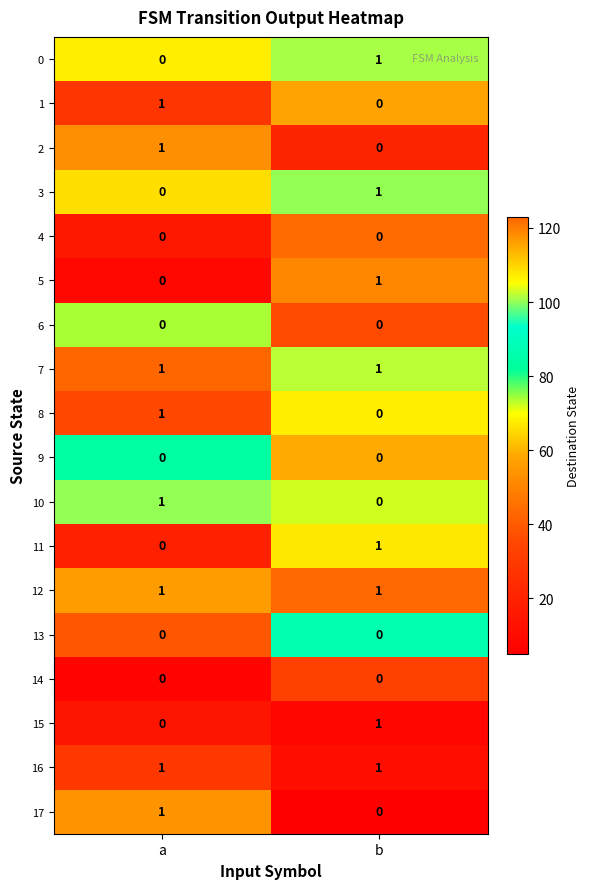

True or false: 16 has a value of 1 at a.

True